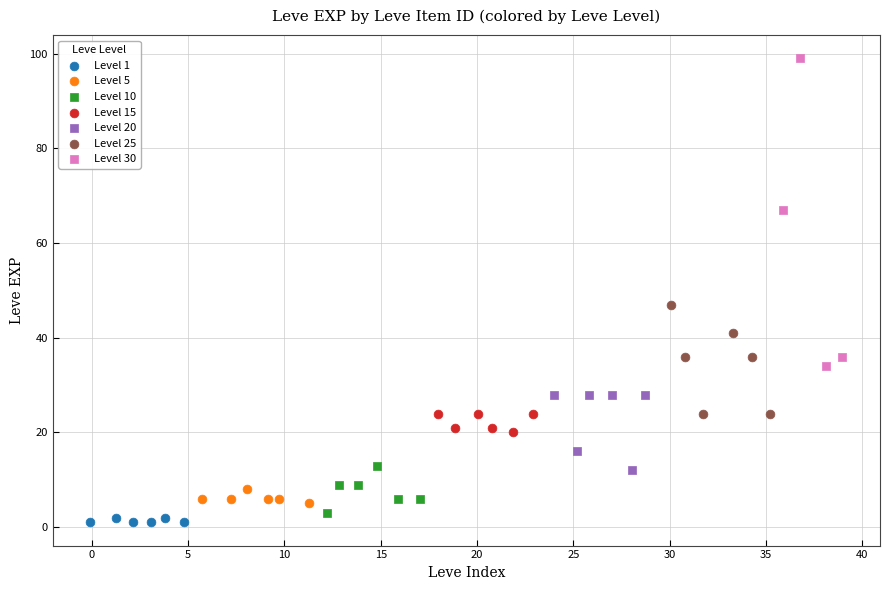

Which series has the largest Y range (max minus min)?

Level 30